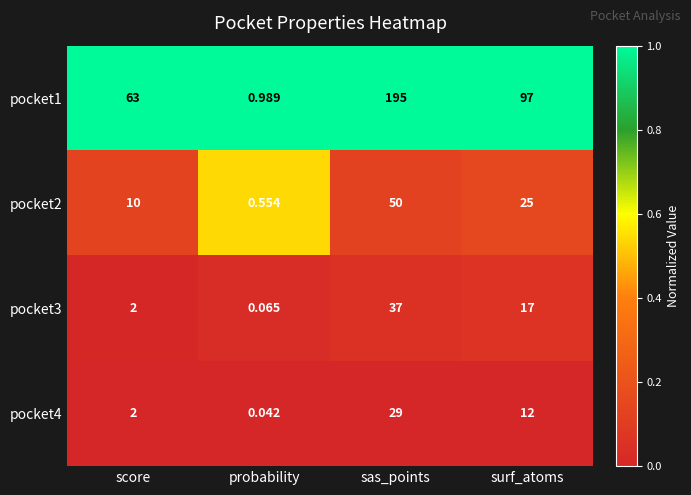

Where does the pocket1 series first go above 97?

sas_points